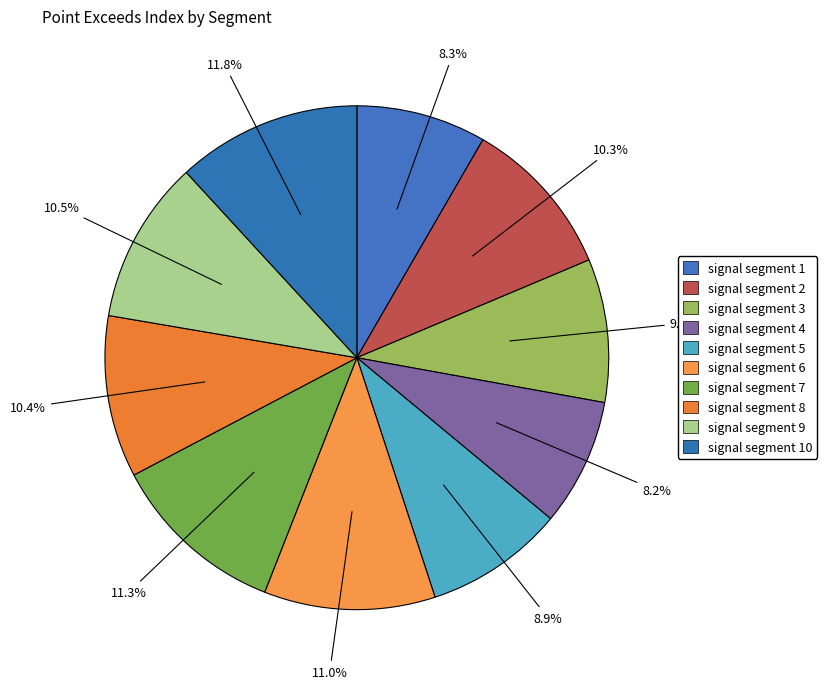

How many segments does this pie chart have?

10